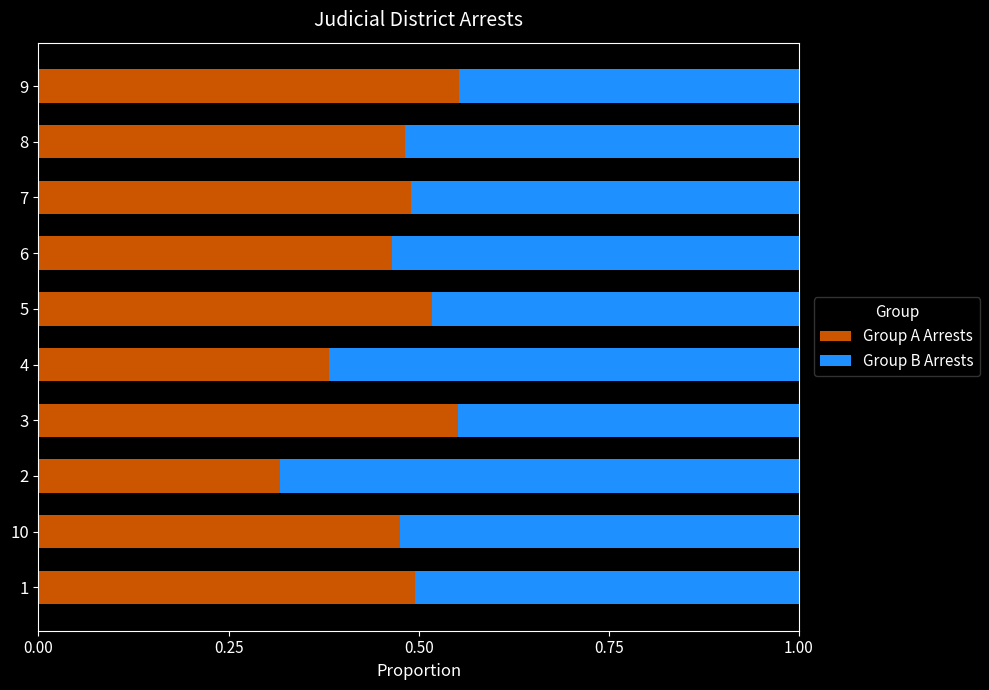

Count the Group A Arrests values in the range 0 to 1.

10